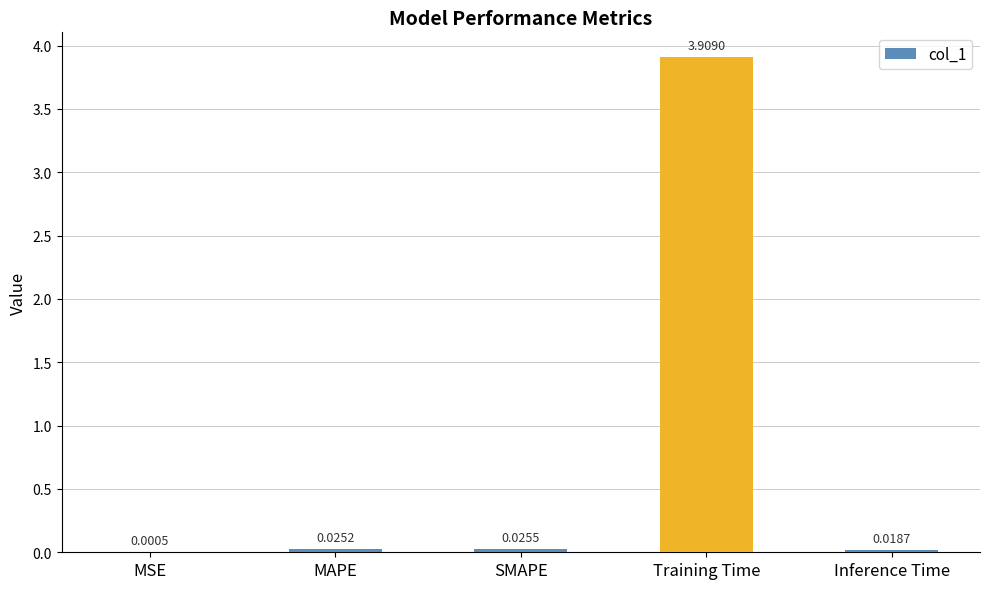

Which label corresponds to the largest value in the chart?

Training Time